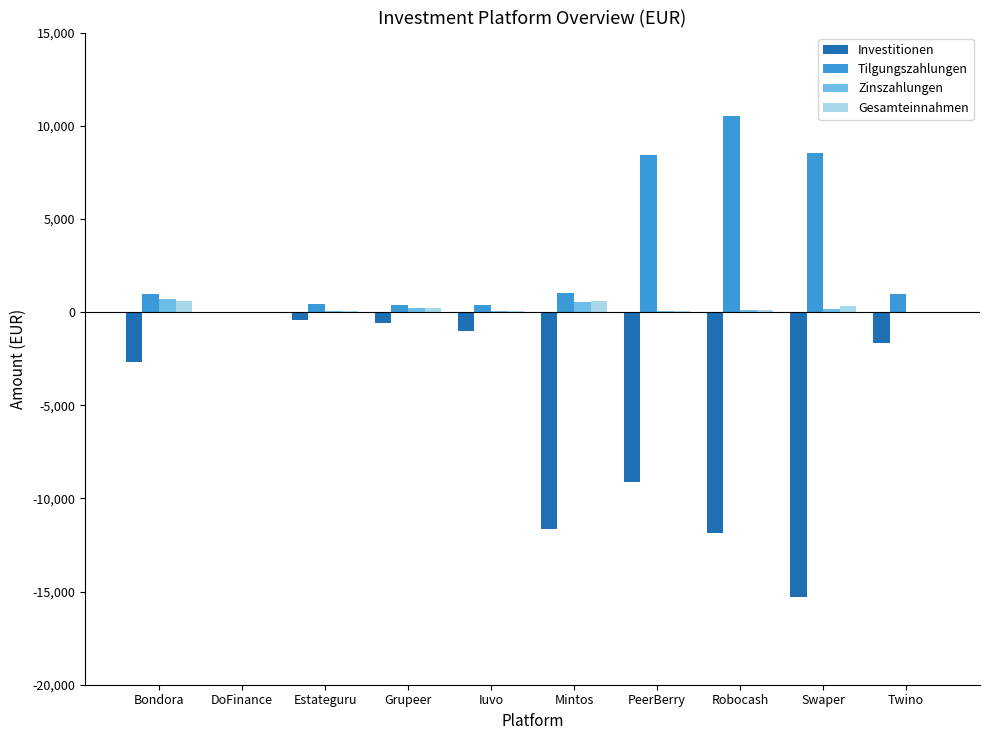

How many groups of bars are there?

10